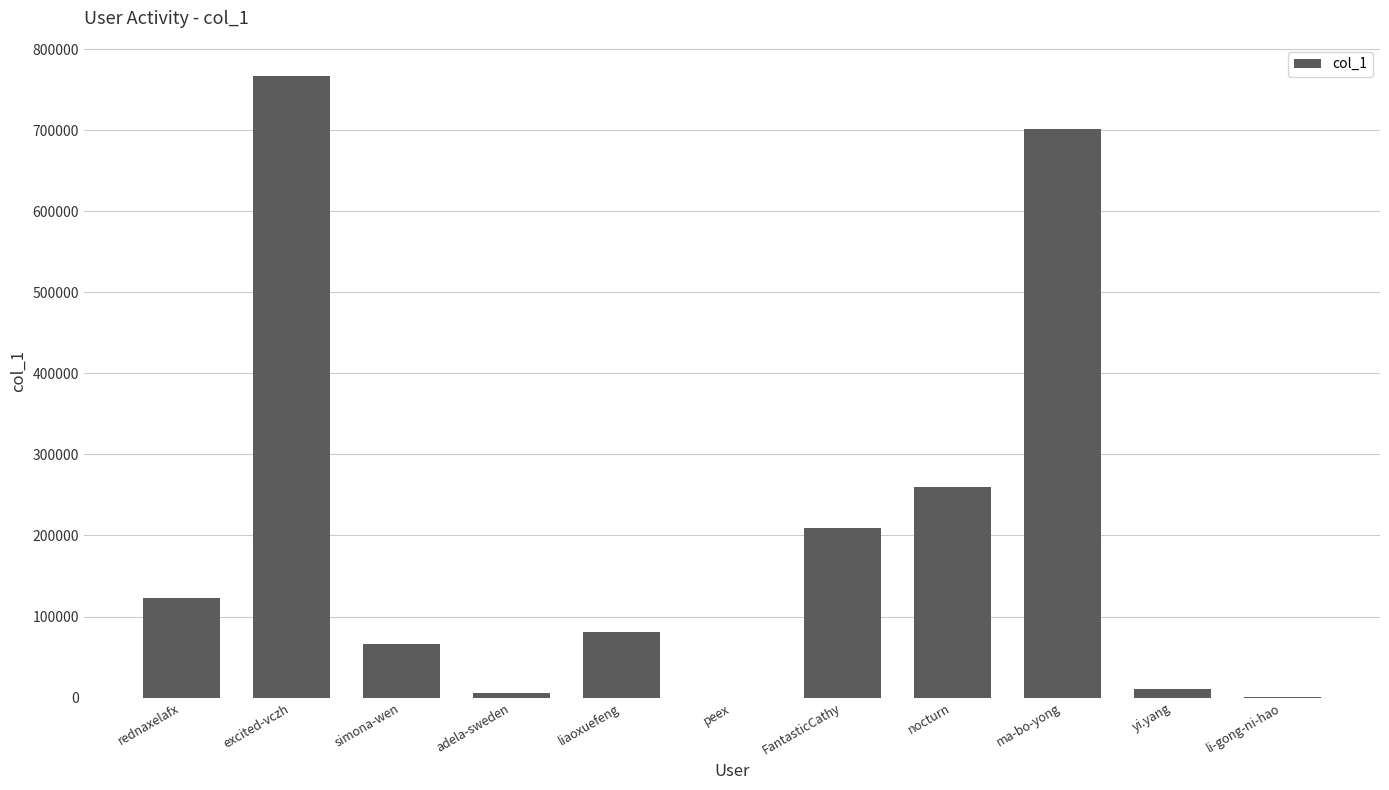

How many categories are shown in the chart?

11